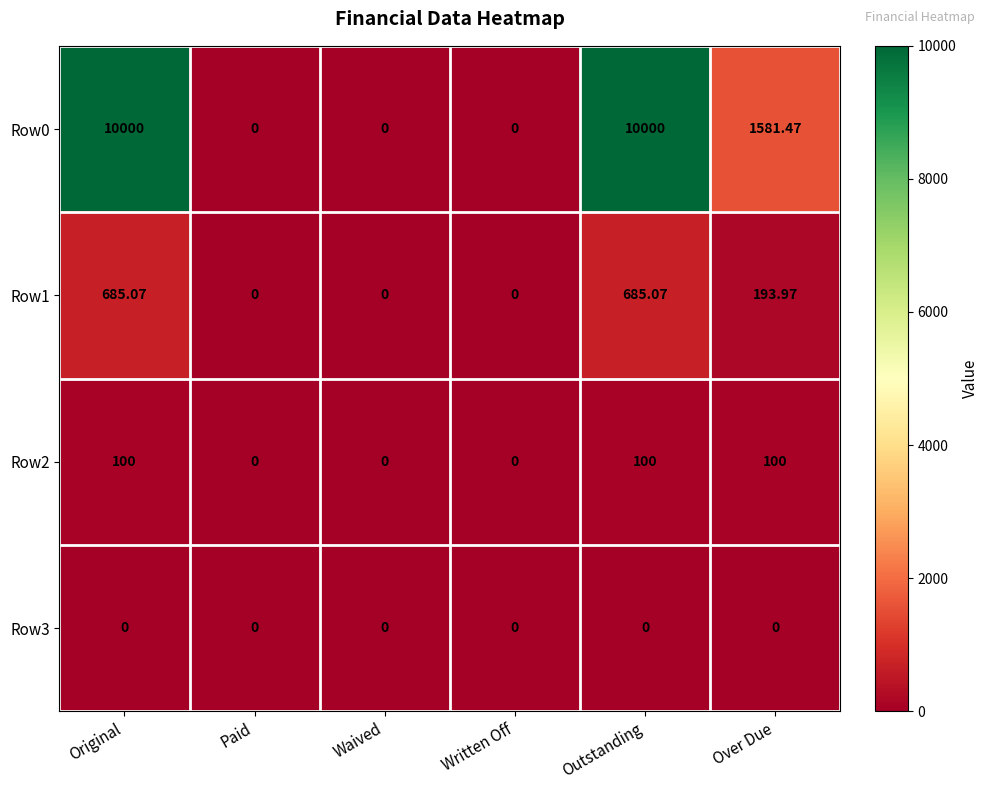

Is the value of Row1 at Paid greater than the value of Row0 at Original?

No